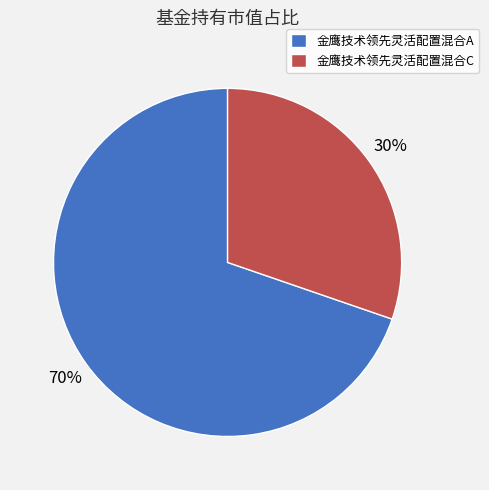

The 金鹰技术领先灵活配置混合C slice represents 37% of the pie. True or false?

False